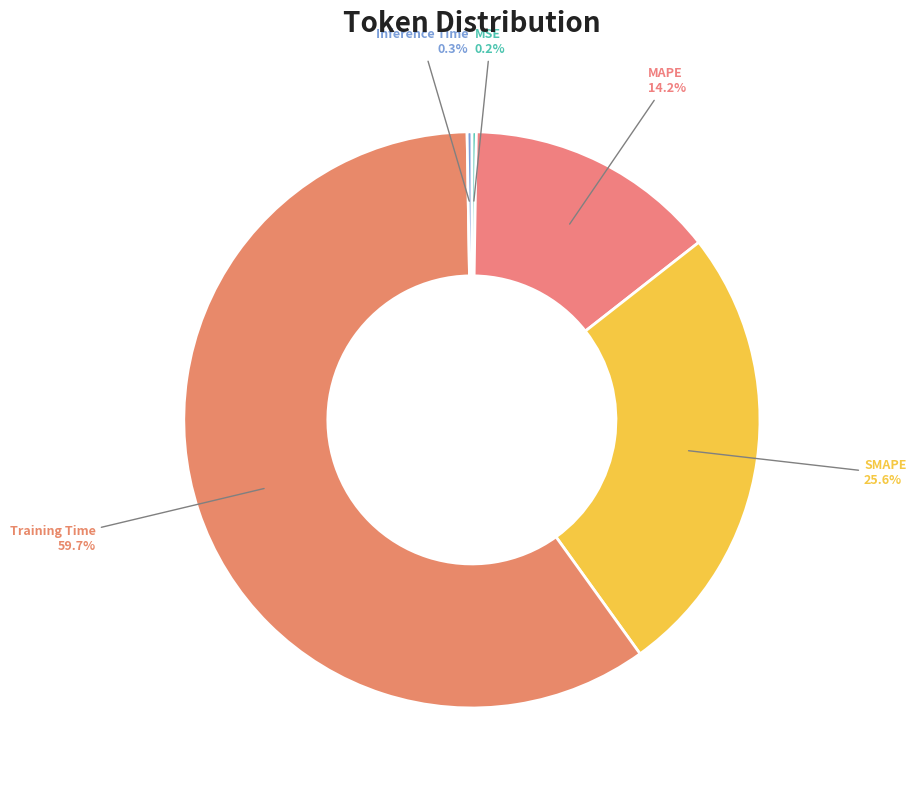

What is the largest slice in the pie chart?

Training Time